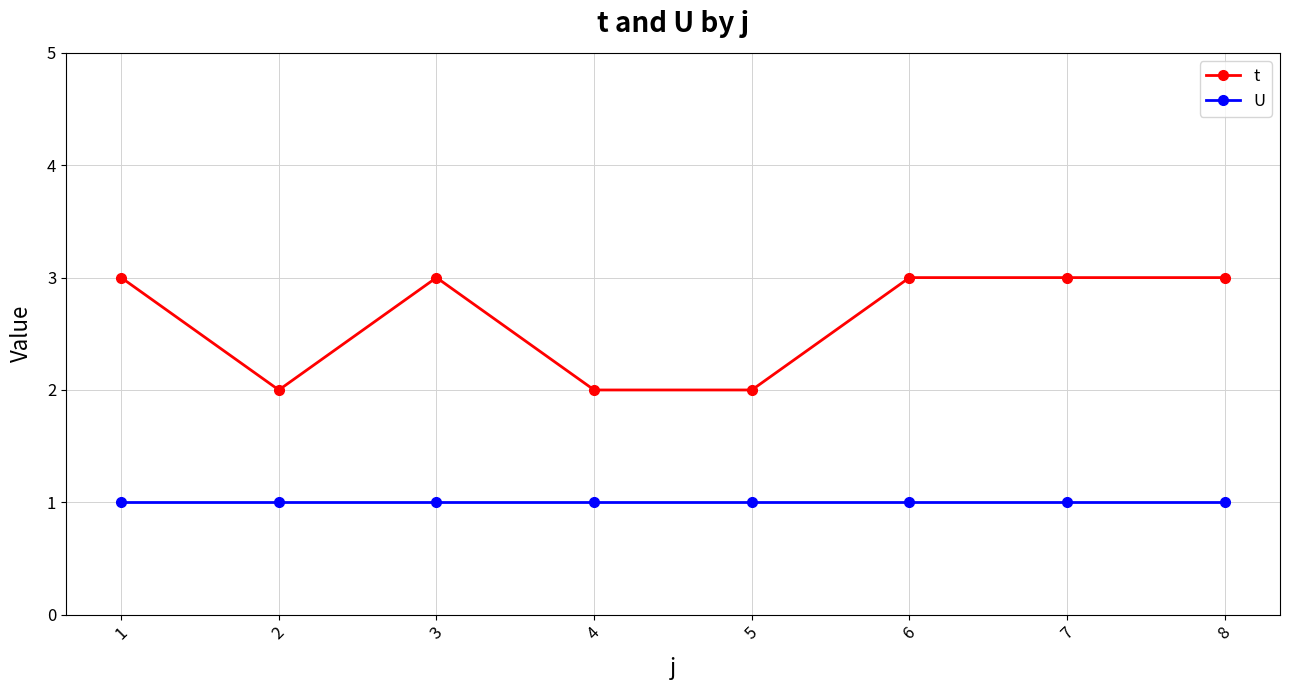

What are all the series names shown in the legend?

t, U